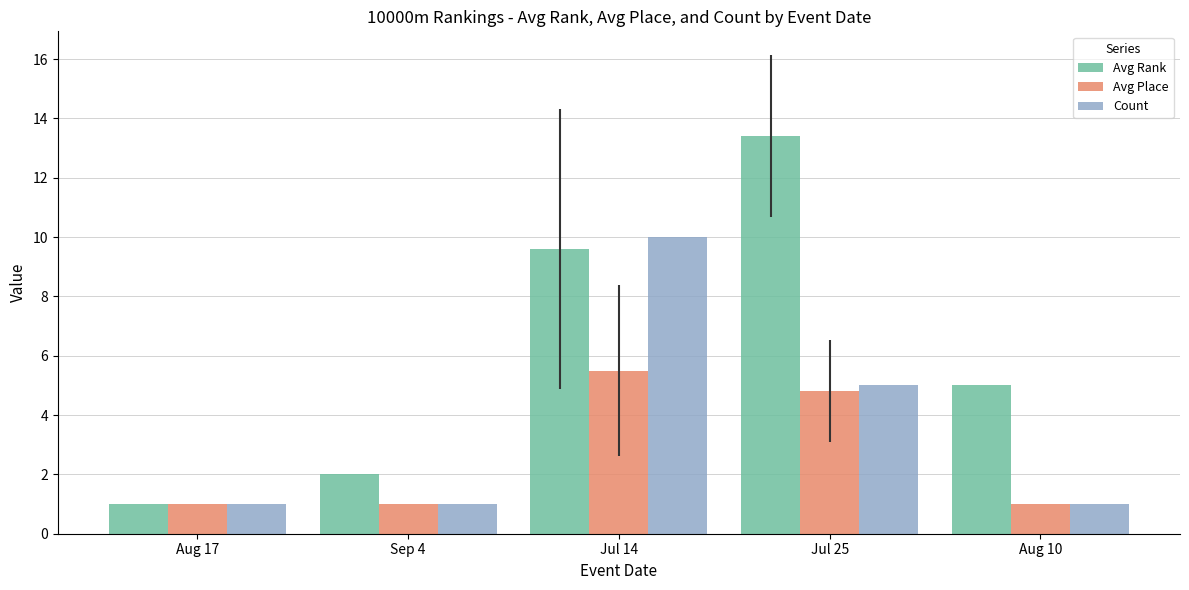

What is the label of the 2nd bar from the left?

Sep 4